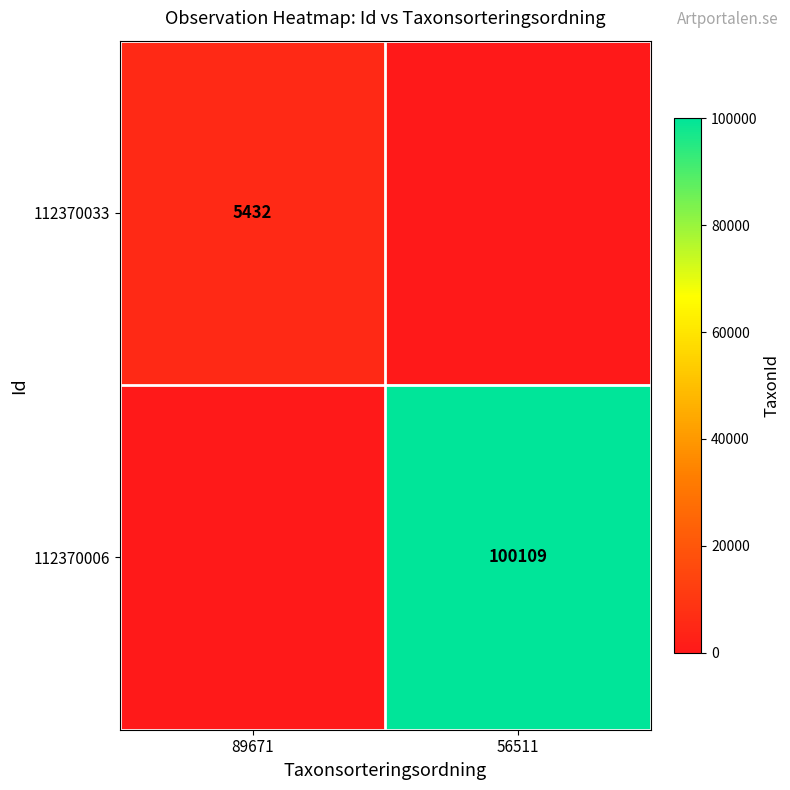

The value of 112370033 at 89671 is 5432. True or false?

True